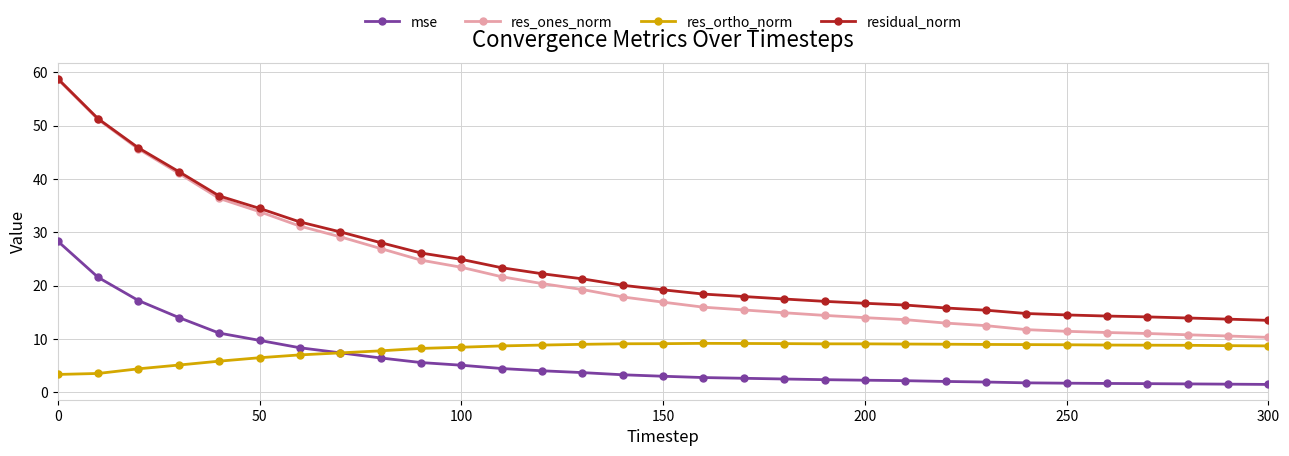

How many data points does each series have?

31